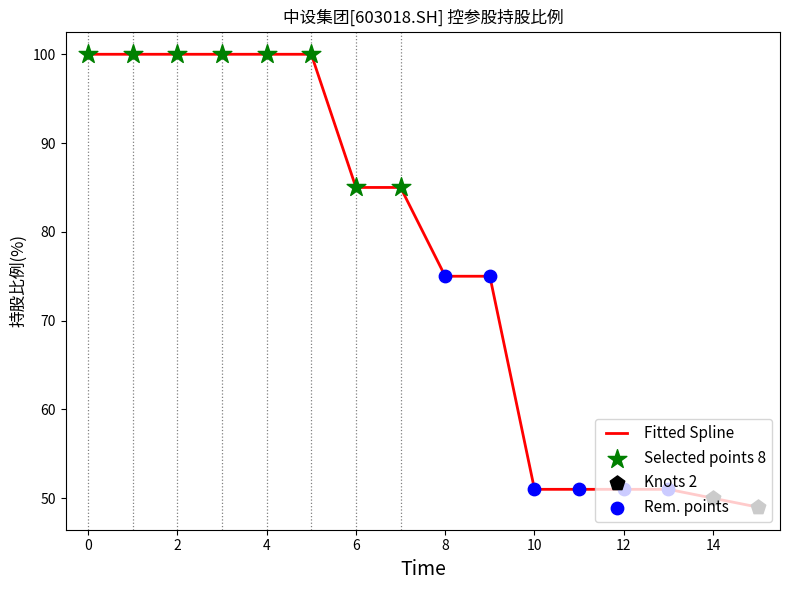

What is the smallest value displayed?

49